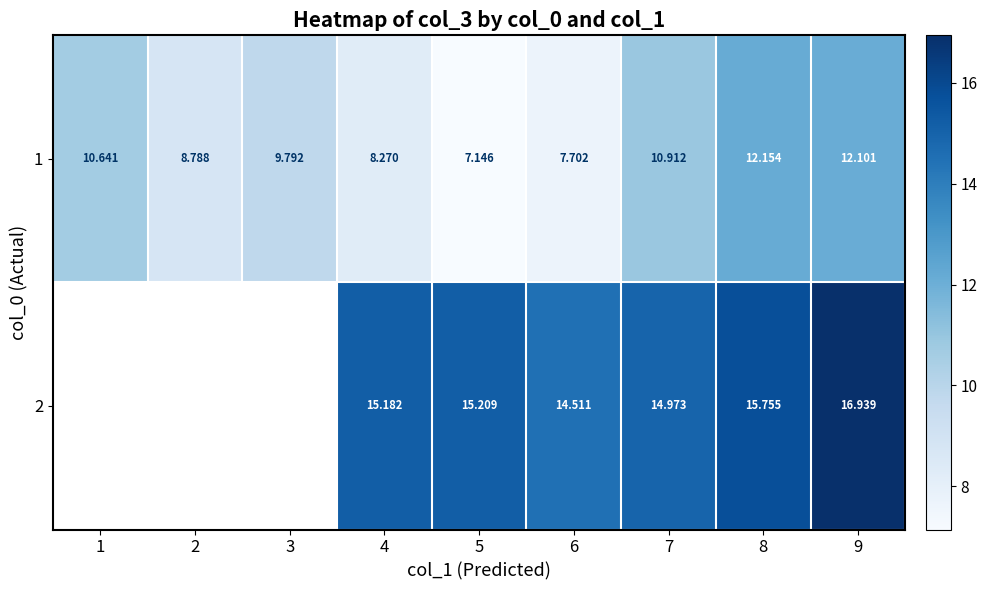

What is the maximum value shown in the chart?

16.9